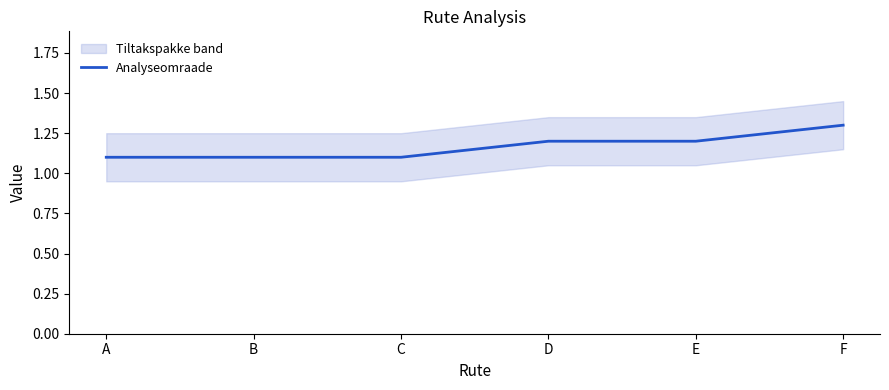

True or false: the data shows 1.2 at D.

True